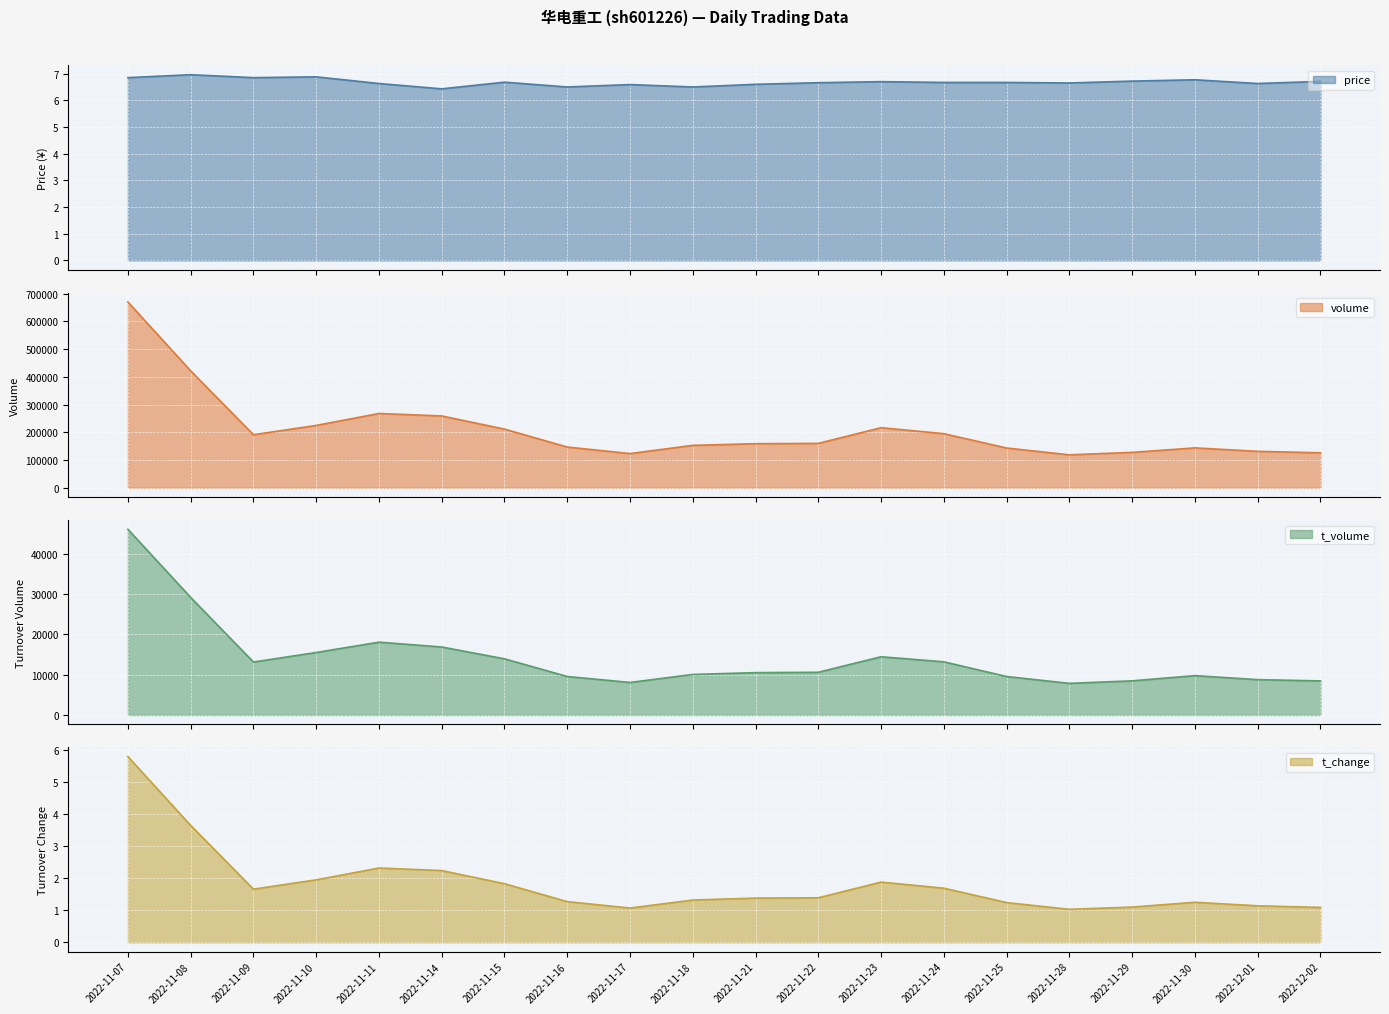

Reading left to right, transcribe all the data shown in this chart.

price: 2022-11-07=6.8	2022-11-08=7.0	2022-11-09=6.8	2022-11-10=6.9	2022-11-11=6.6	2022-11-14=6.4	2022-11-15=6.7	2022-11-16=6.5	2022-11-17=6.6	2022-11-18=6.5	2022-11-21=6.6	2022-11-22=6.7	2022-11-23=6.7	2022-11-24=6.7	2022-11-25=6.7	2022-11-28=6.7	2022-11-29=6.7	2022-11-30=6.8	2022-12-01=6.6	2022-12-02=6.7
volume: 2022-11-07=670322.0	2022-11-08=421758.0	2022-11-09=191233.0	2022-11-10=224832.0	2022-11-11=267932.0	2022-11-14=259027.0	2022-11-15=211525.0	2022-11-16=146846.0	2022-11-17=123256.0	2022-11-18=152938.0	2022-11-21=158929.0	2022-11-22=160043.0	2022-11-23=216667.0	2022-11-24=195076.0	2022-11-25=143350.0	2022-11-28=118715.0	2022-11-29=127562.0	2022-11-30=143801.0	2022-12-01=131306.0	2022-12-02=125964.0
t_volume: 2022-11-07=46088.0	2022-11-08=29178.0	2022-11-09=13153.0	2022-11-10=15510.0	2022-11-11=18080.0	2022-11-14=16879.0	2022-11-15=13942.0	2022-11-16=9558.0	2022-11-17=8081.0	2022-11-18=10068.0	2022-11-21=10518.0	2022-11-22=10602.0	2022-11-23=14456.0	2022-11-24=13201.0	2022-11-25=9555.0	2022-11-28=7856.0	2022-11-29=8476.0	2022-11-30=9772.0	2022-12-01=8778.0	2022-12-02=8461.0
t_change: 2022-11-07=5.8	2022-11-08=3.6	2022-11-09=1.7	2022-11-10=1.9	2022-11-11=2.3	2022-11-14=2.2	2022-11-15=1.8	2022-11-16=1.3	2022-11-17=1.1	2022-11-18=1.3	2022-11-21=1.4	2022-11-22=1.4	2022-11-23=1.9	2022-11-24=1.7	2022-11-25=1.2	2022-11-28=1.0	2022-11-29=1.1	2022-11-30=1.2	2022-12-01=1.1	2022-12-02=1.1